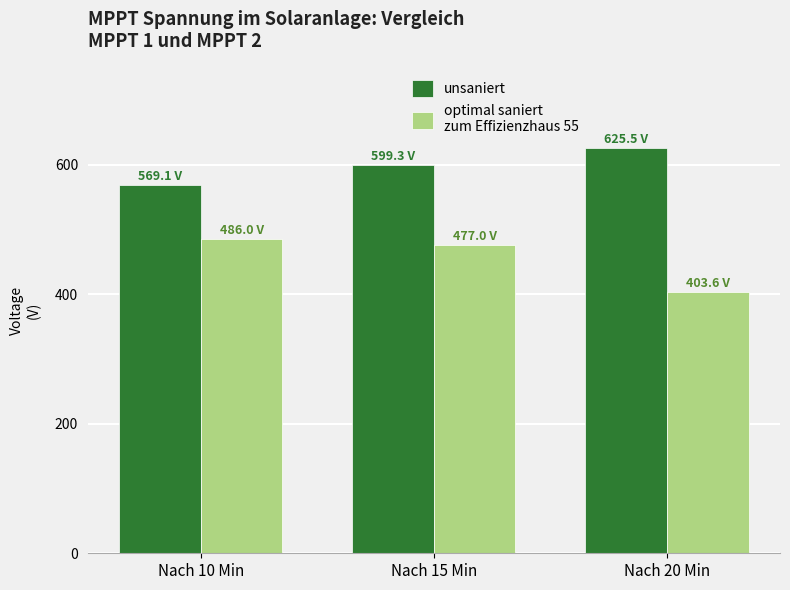

How many categories are shown in the chart?

3